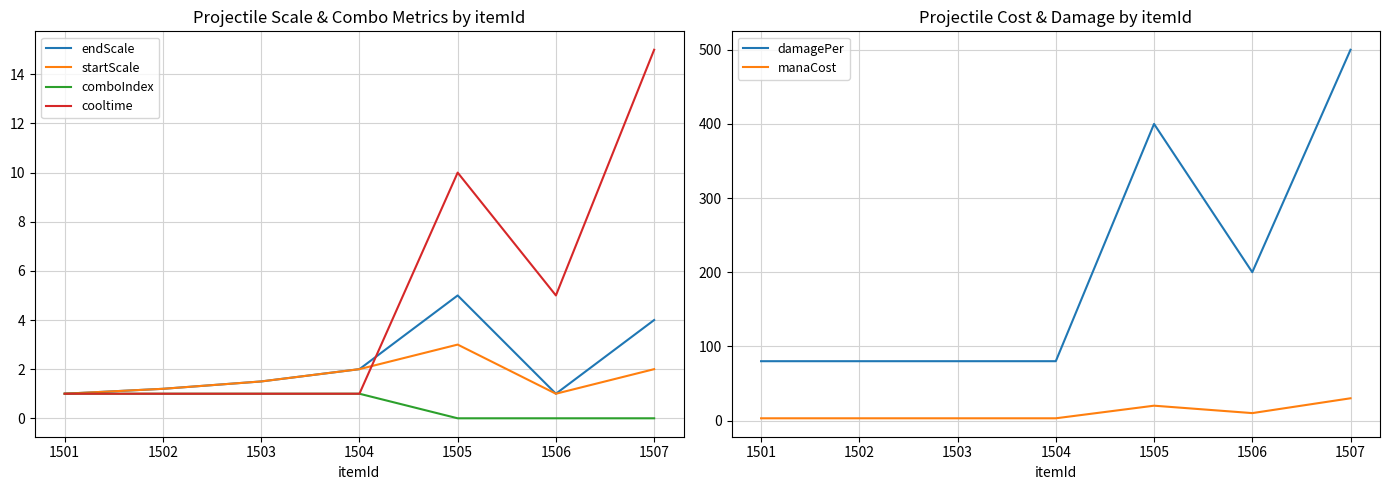

How many lines are shown in the chart?

6